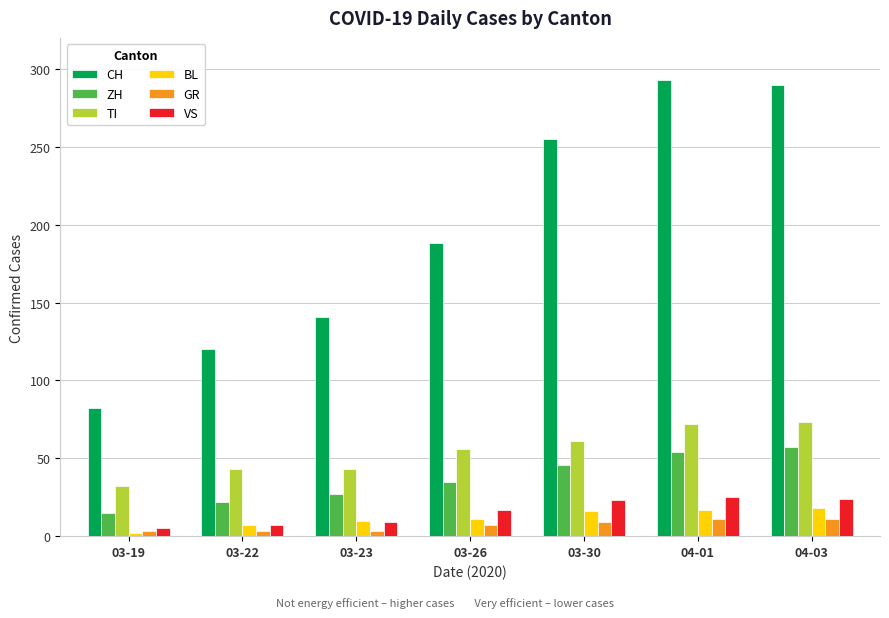

Between 03-30 and 04-03, which series saw the biggest shift?

CH